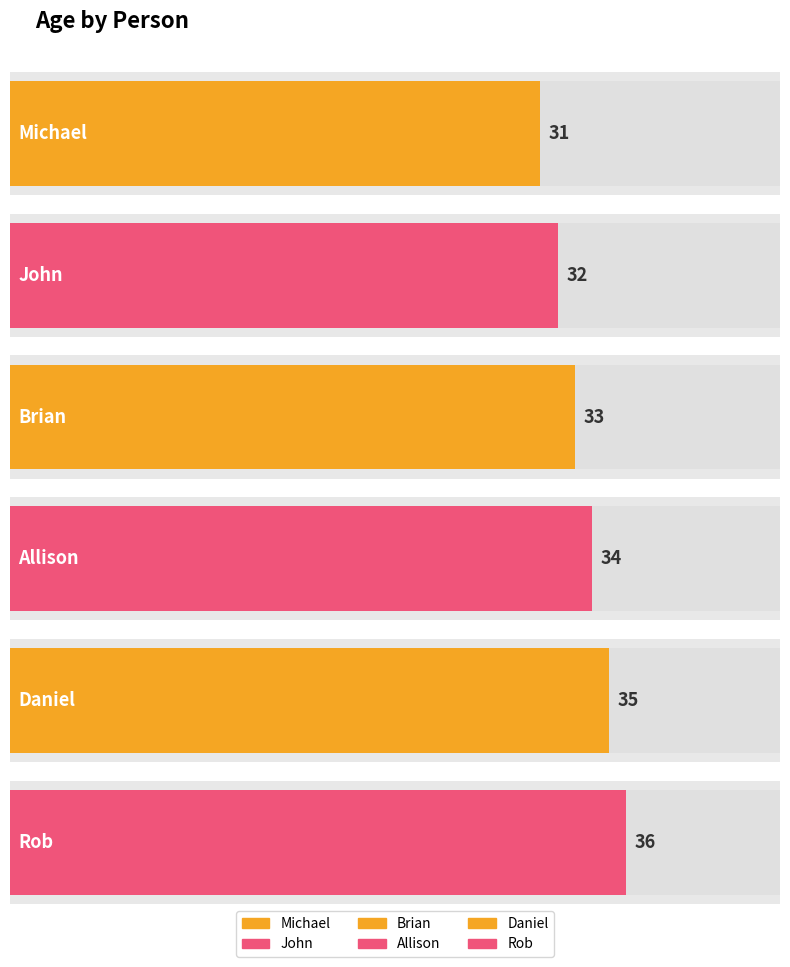

Which category has the highest value across all series?

Rob